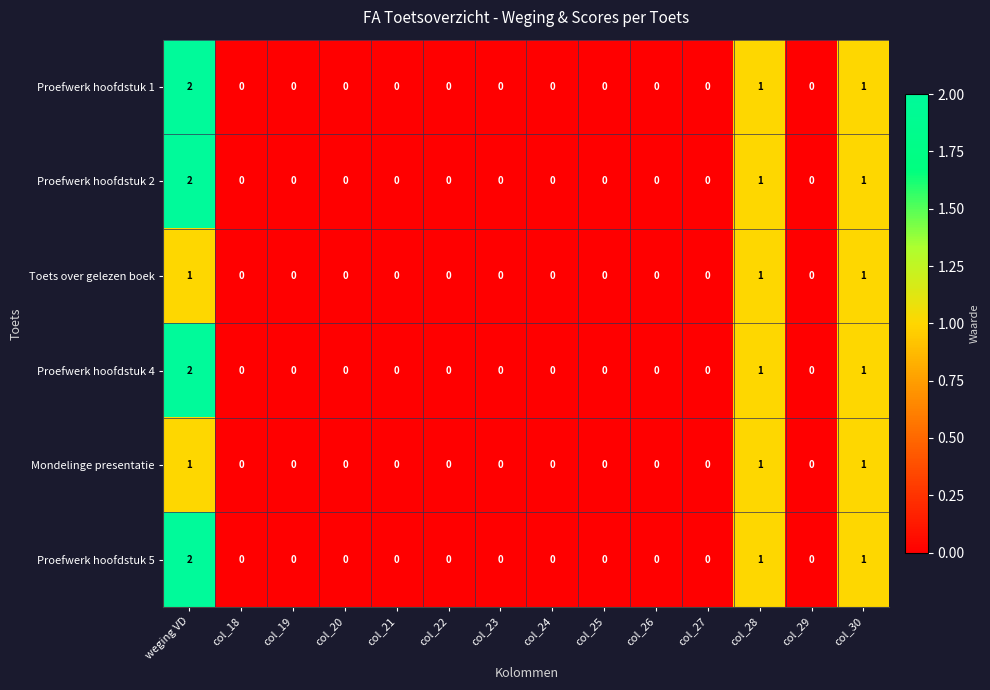

Count the Proefwerk hoofdstuk 5 values in the range 0 to 1.

13